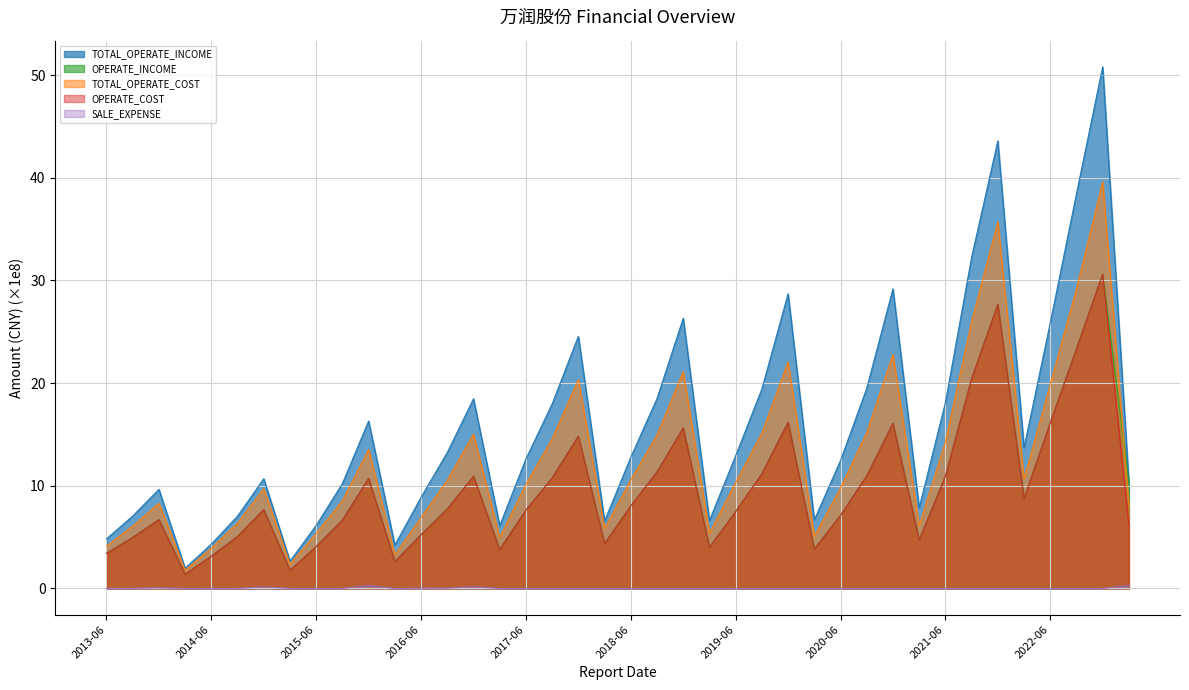

At which category does OPERATE_INCOME reach its first local valley?

2014-03-31